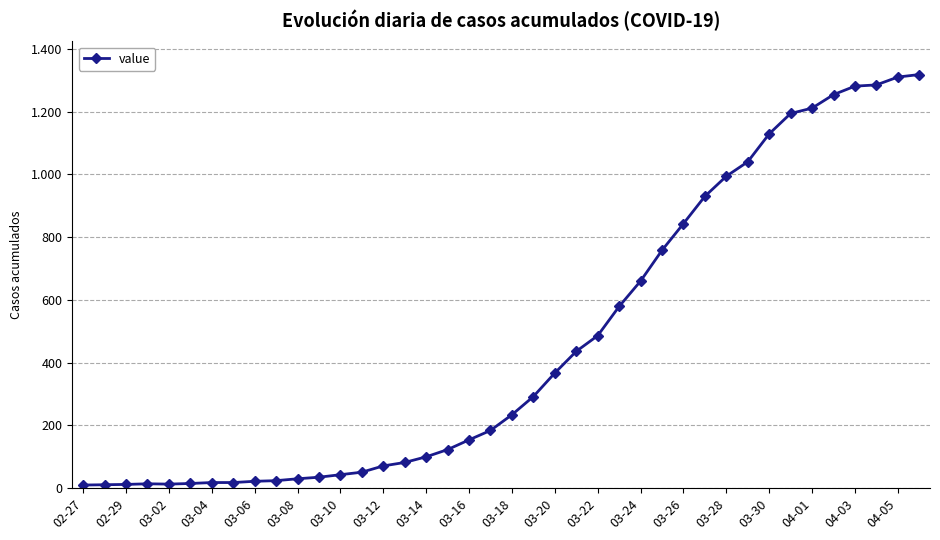

Does the chart have visible grid lines?

Yes